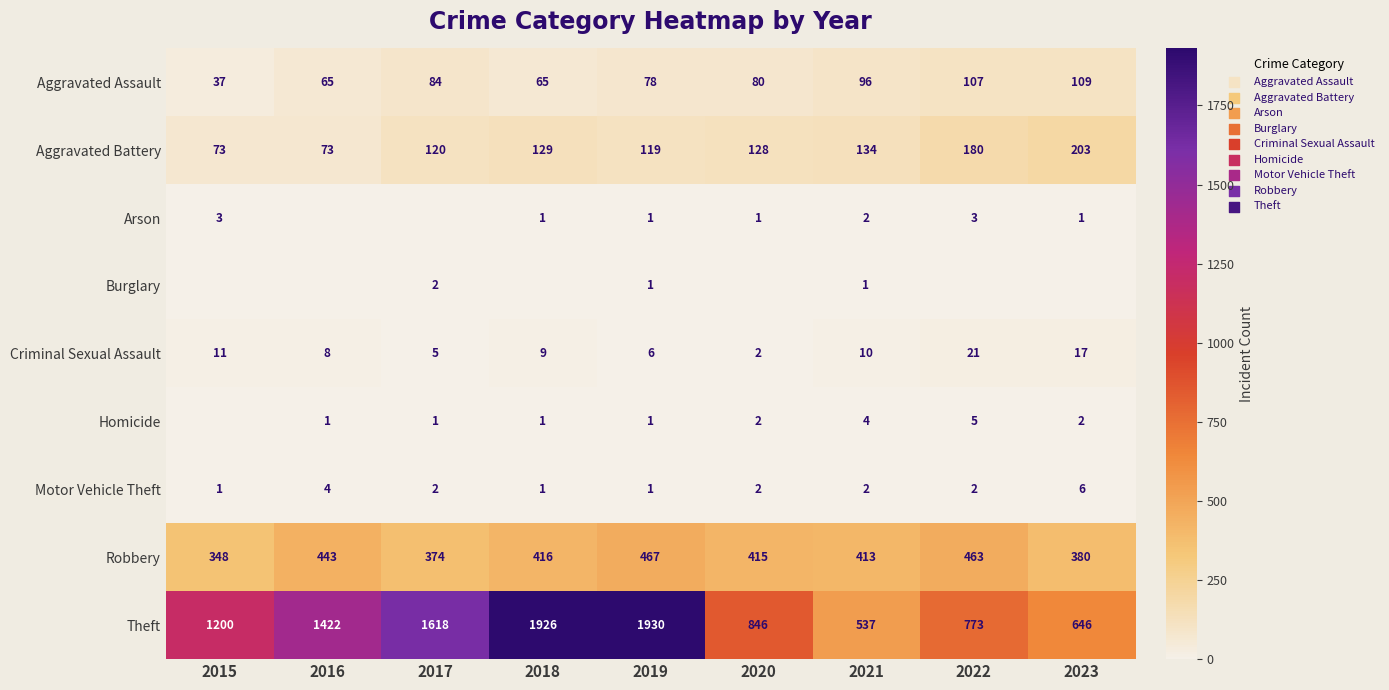

The value of Aggravated Assault at 2015 is 25. True or false?

False